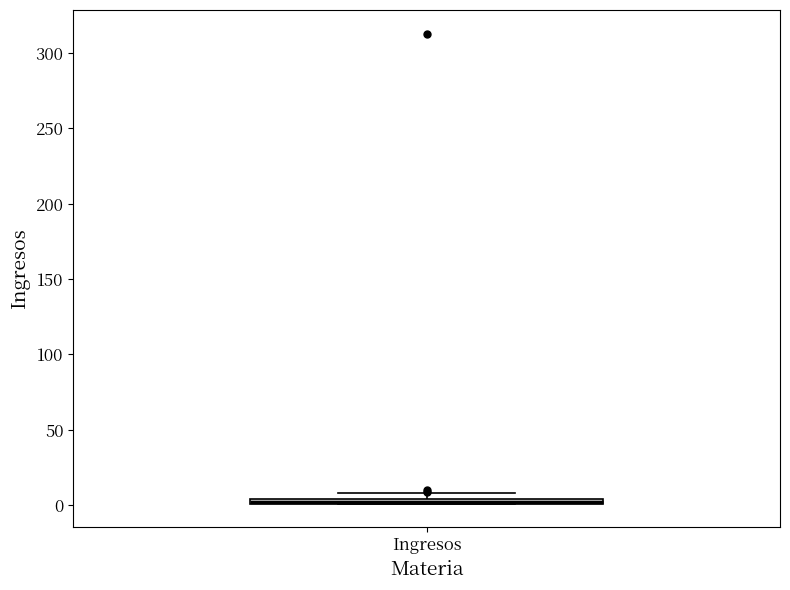

Where is the upper edge of the box for Ingresos on the y-axis? The values are not printed on the chart, so give them approximately, as read against the axis.

5